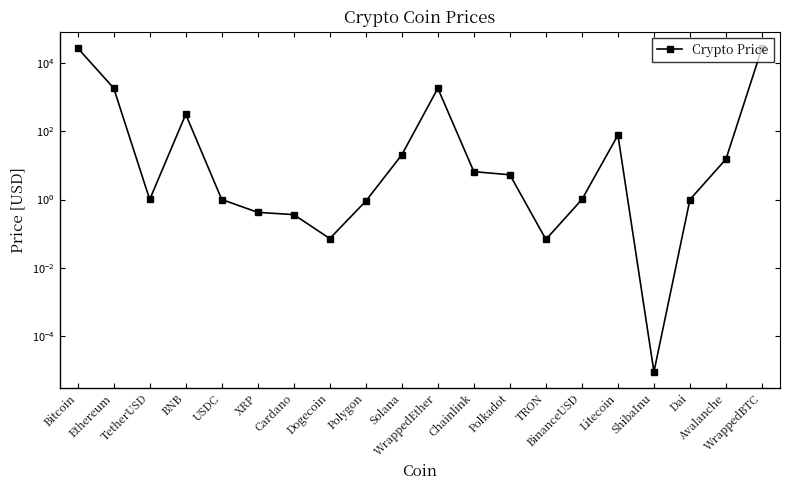

How many points are lower than both their immediate neighbors (excluding endpoints)?

4